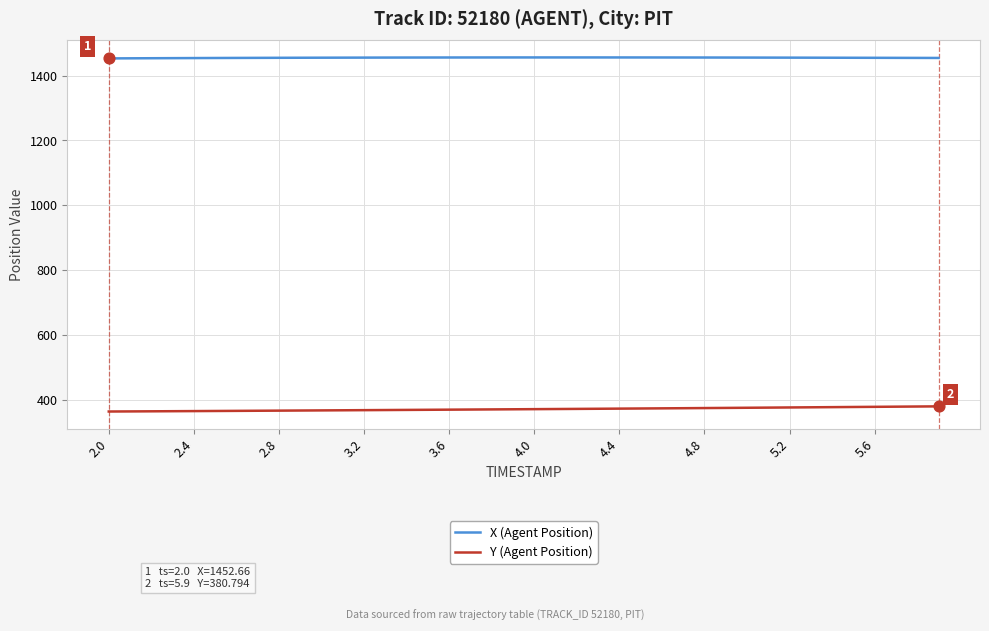

What are all the series names shown in the legend?

X (Agent Position), Y (Agent Position)